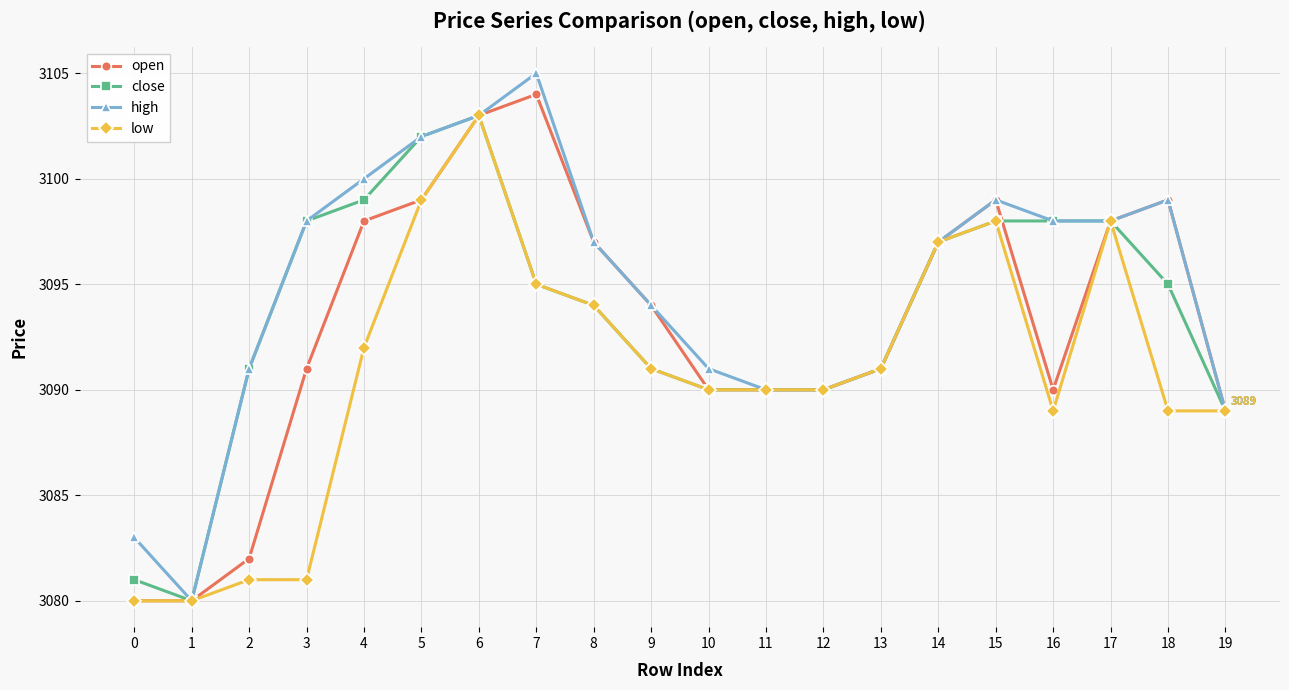

Reading left to right, extract all data points from this chart.

open: 0=3080	1=3080	2=3082	3=3091	4=3098	5=3099	6=3103	7=3104	8=3097	9=3094	10=3090	11=3090	12=3090	13=3091	14=3097	15=3099	16=3090	17=3098	18=3099	19=3089
close: 0=3081	1=3080	2=3091	3=3098	4=3099	5=3102	6=3103	7=3095	8=3094	9=3091	10=3090	11=3090	12=3090	13=3091	14=3097	15=3098	16=3098	17=3098	18=3095	19=3089
high: 0=3083	1=3080	2=3091	3=3098	4=3100	5=3102	6=3103	7=3105	8=3097	9=3094	10=3091	11=3090	12=3090	13=3091	14=3097	15=3099	16=3098	17=3098	18=3099	19=3089
low: 0=3080	1=3080	2=3081	3=3081	4=3092	5=3099	6=3103	7=3095	8=3094	9=3091	10=3090	11=3090	12=3090	13=3091	14=3097	15=3098	16=3089	17=3098	18=3089	19=3089